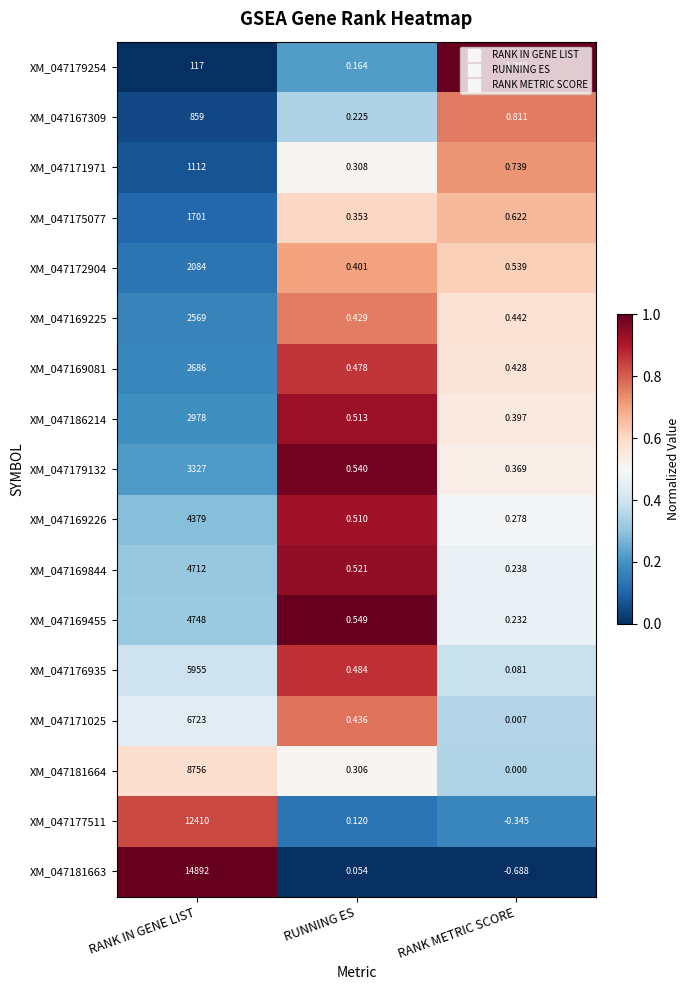

Rank the categories by XM_047177511 value from lowest to highest.

RANK METRIC SCORE, RUNNING ES, RANK IN GENE LIST